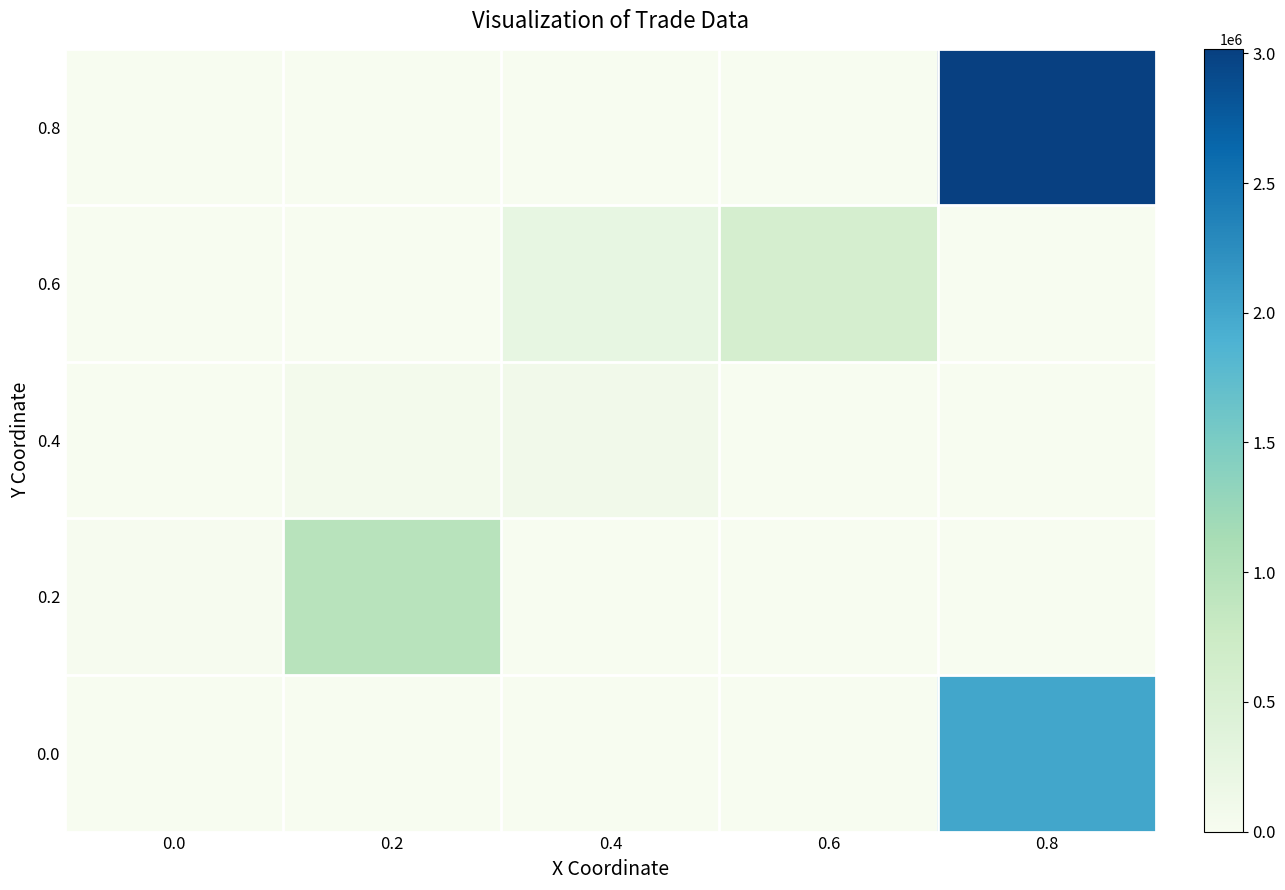

At which category is the sum across all series the highest?

0.8